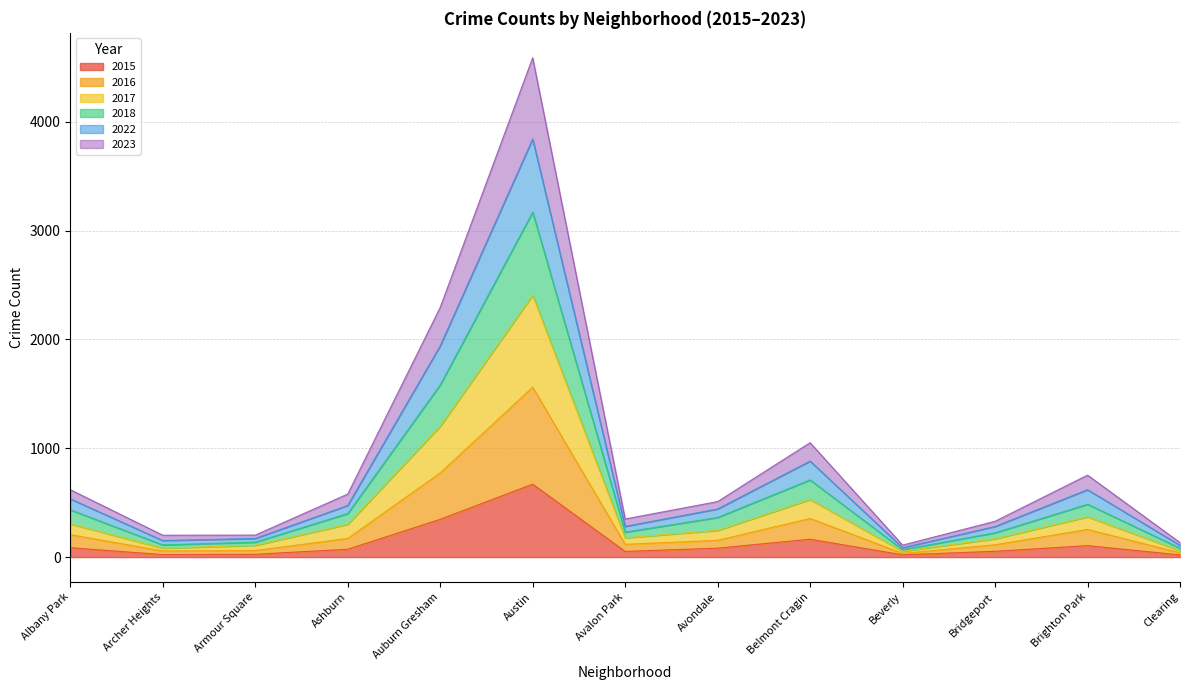

At which category is the sum across all series the highest?

Austin